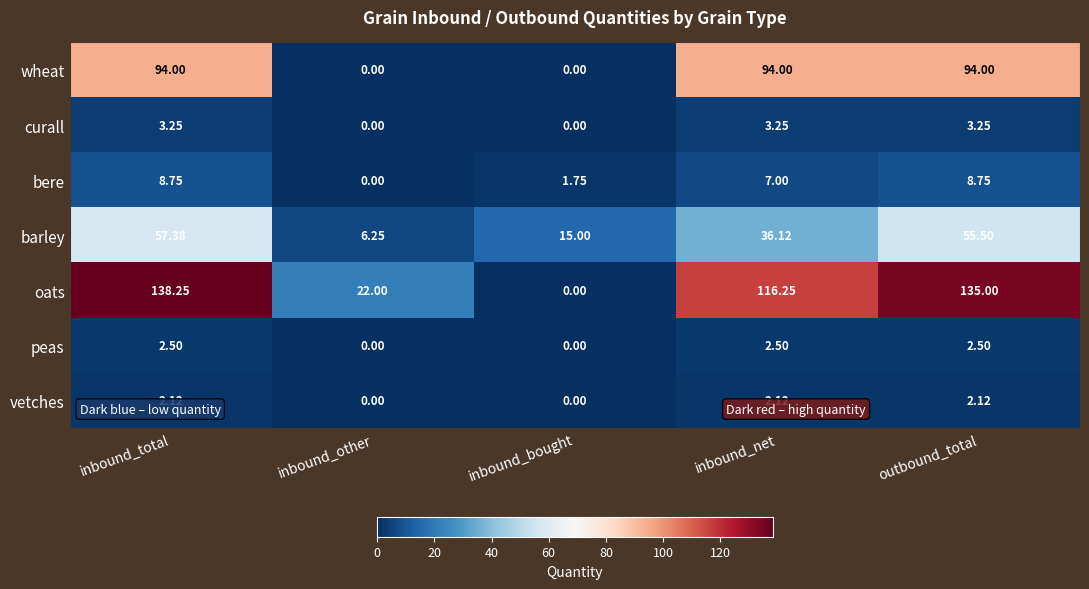

Where does the barley series first go above 36?

inbound_total